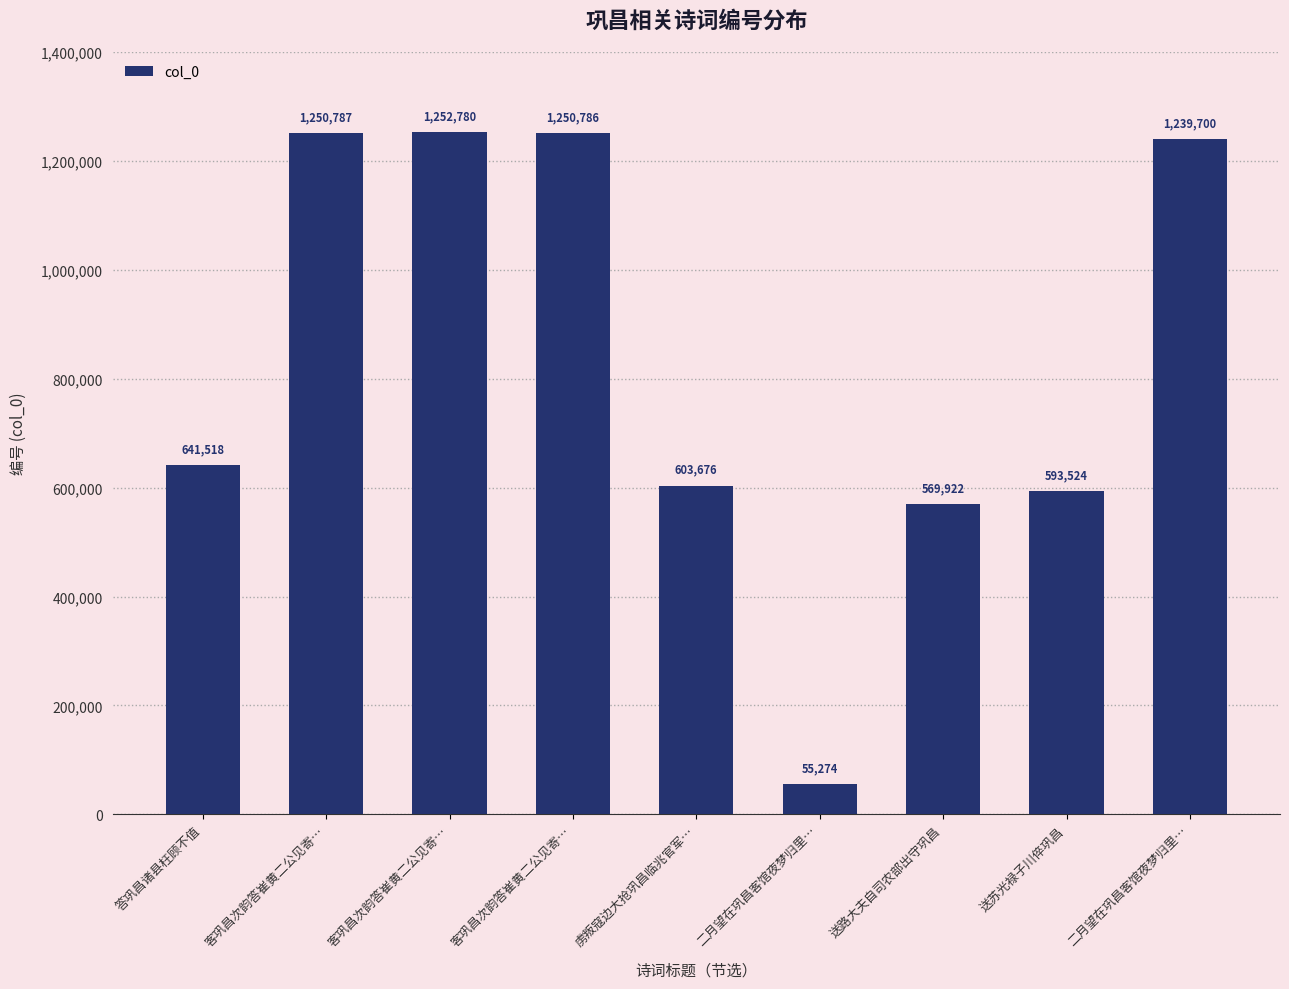

What is the sum of all values?

7457967